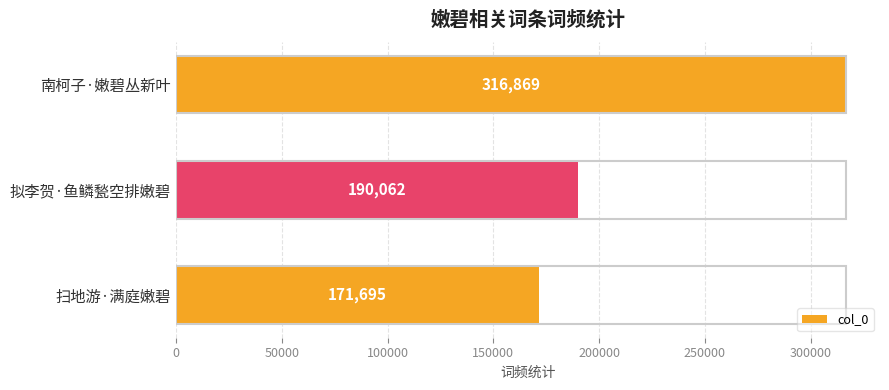

Rank the categories by value from highest to lowest.

南柯子·嫩碧丛新叶, 拟李贺·鱼鳞甃空排嫩碧, 扫地游·满庭嫩碧